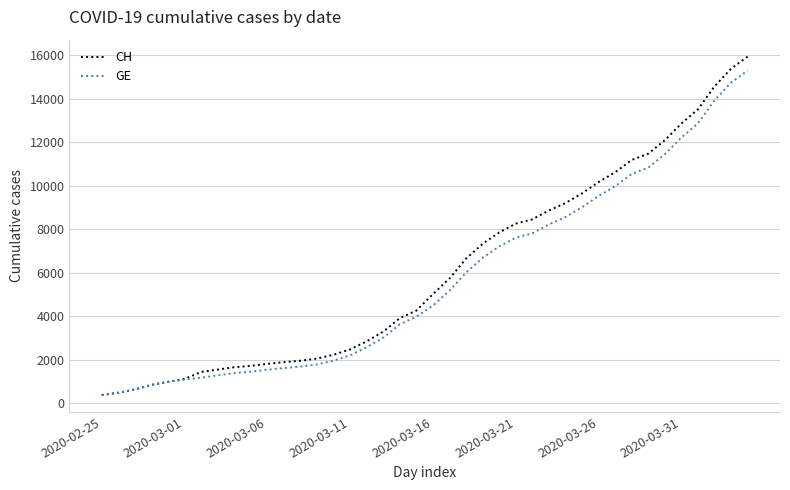

What is the maximum value for GE?

15284